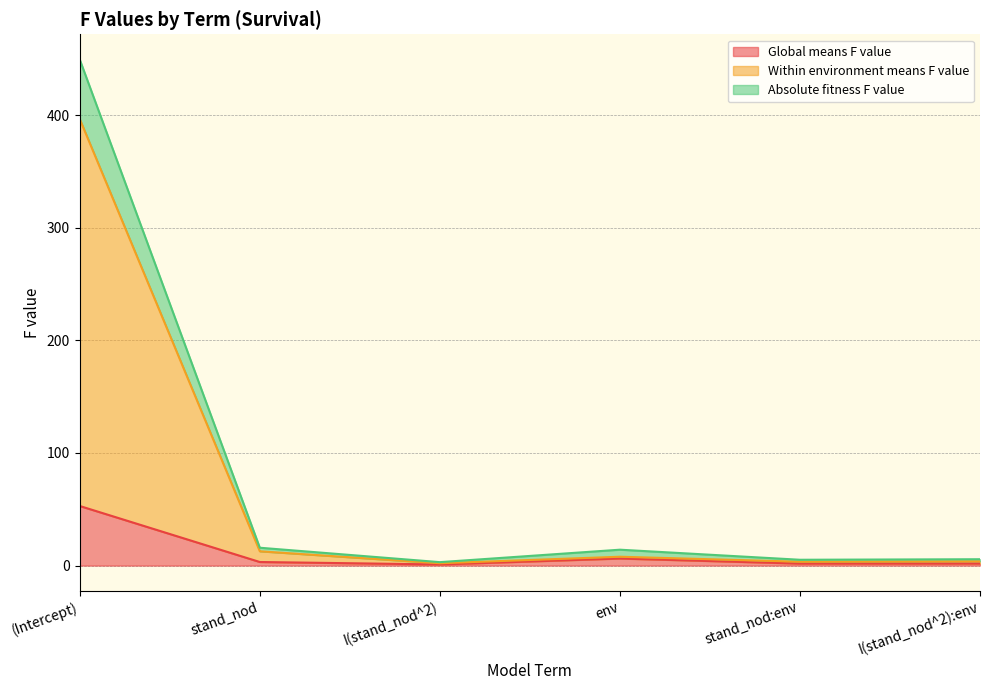

True or false: Absolute fitness F value and Within environment means F value cross at least once.

False